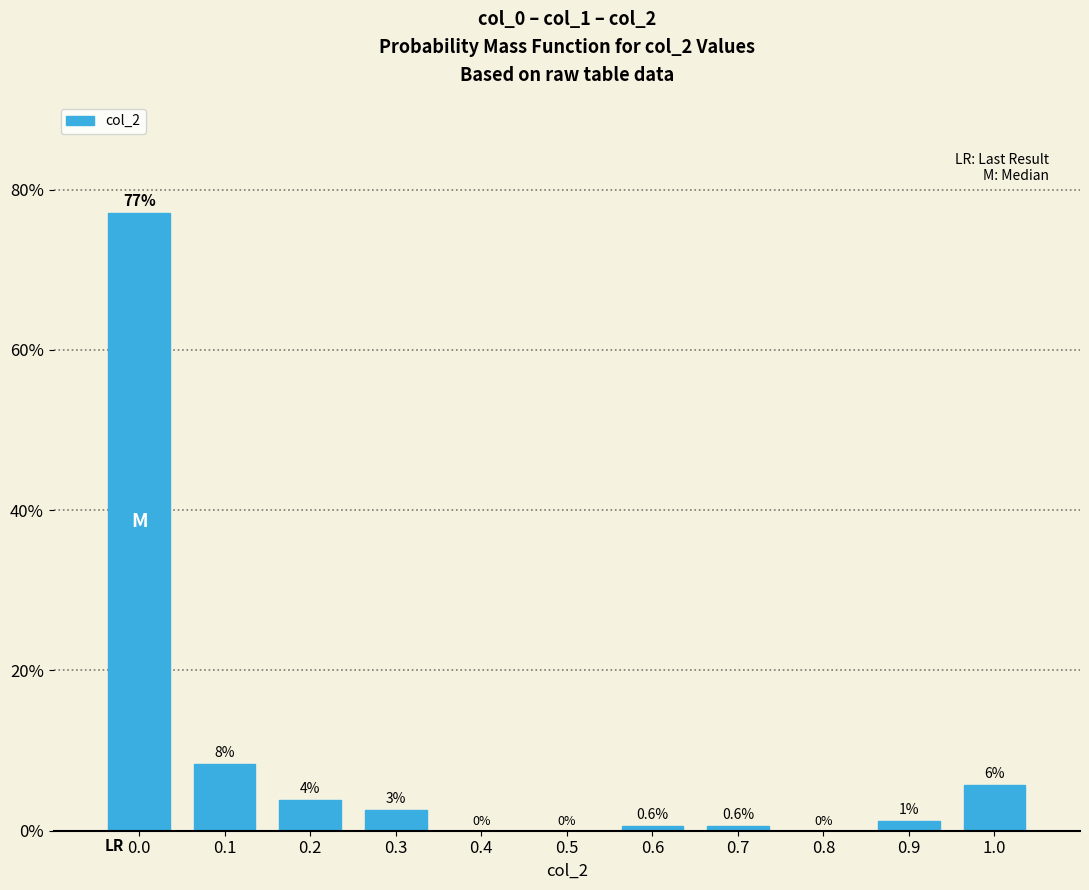

Over which range of the x-axis is the bar tallest?

-0.05 to 0.05